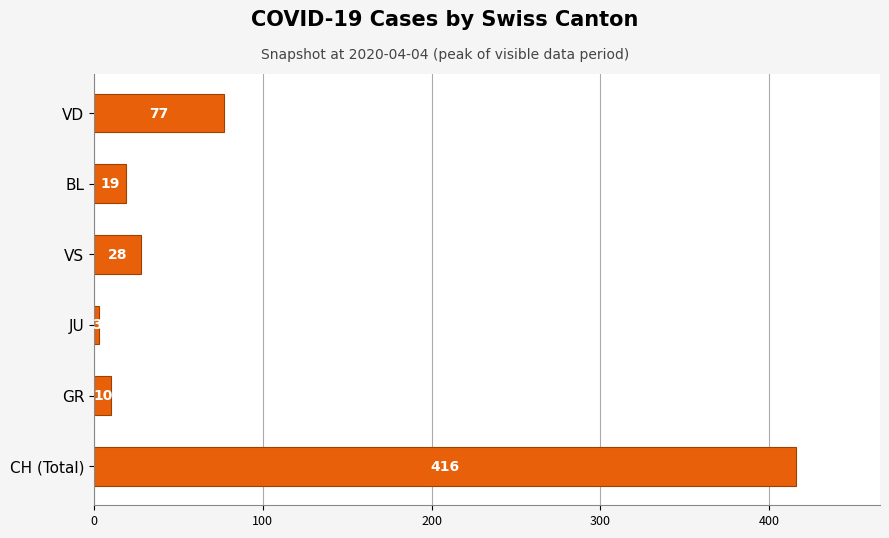

List the labels in order of value, largest first.

CH (Total), VD, VS, BL, GR, JU